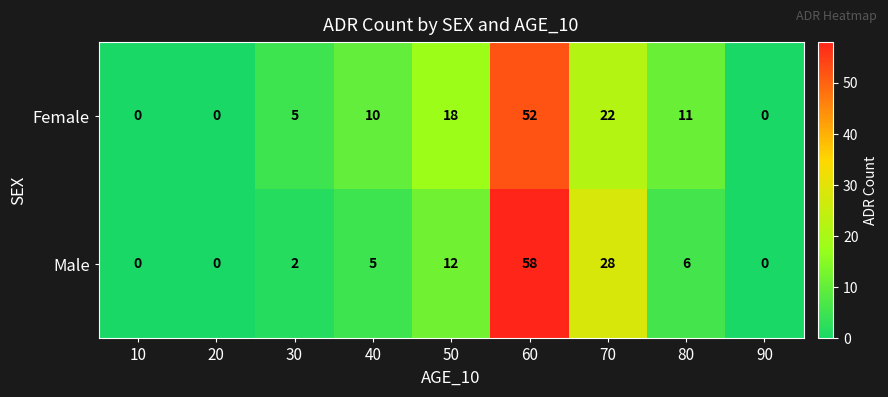

Rank the series at 40 from lowest to highest value.

Male, Female